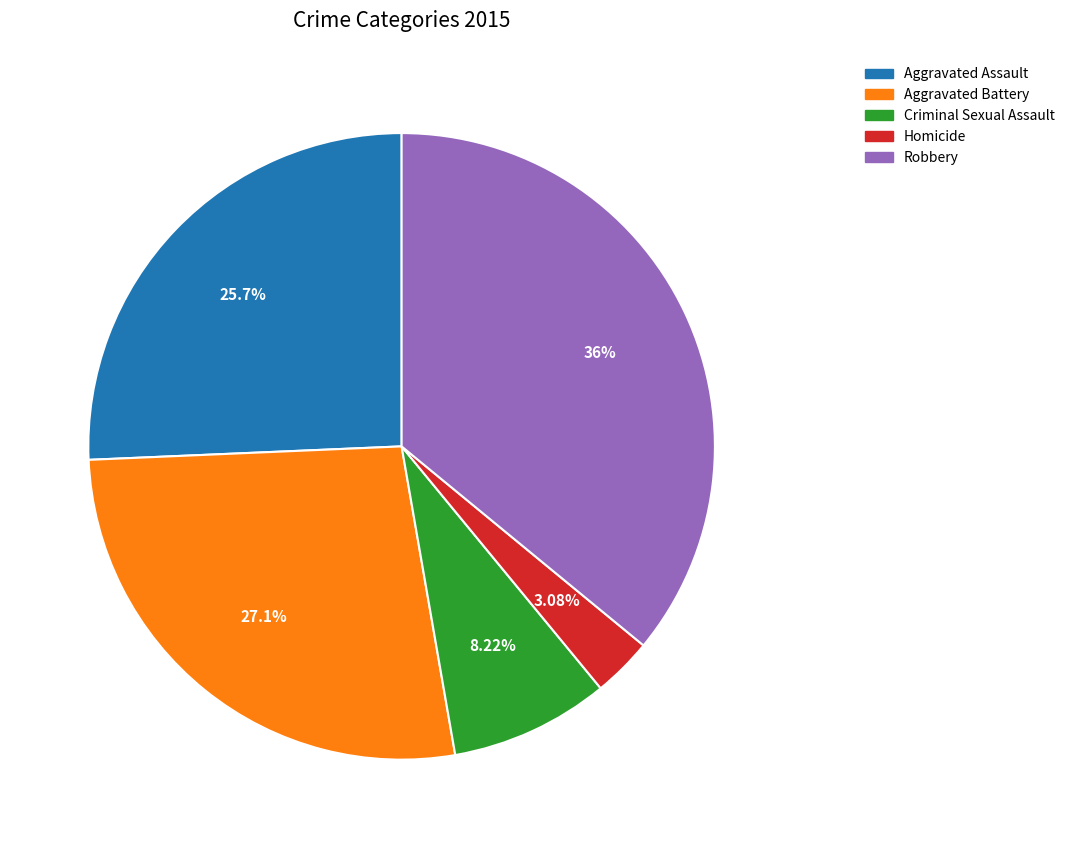

What percentage do Aggravated Battery and Homicide together represent?

30.1%